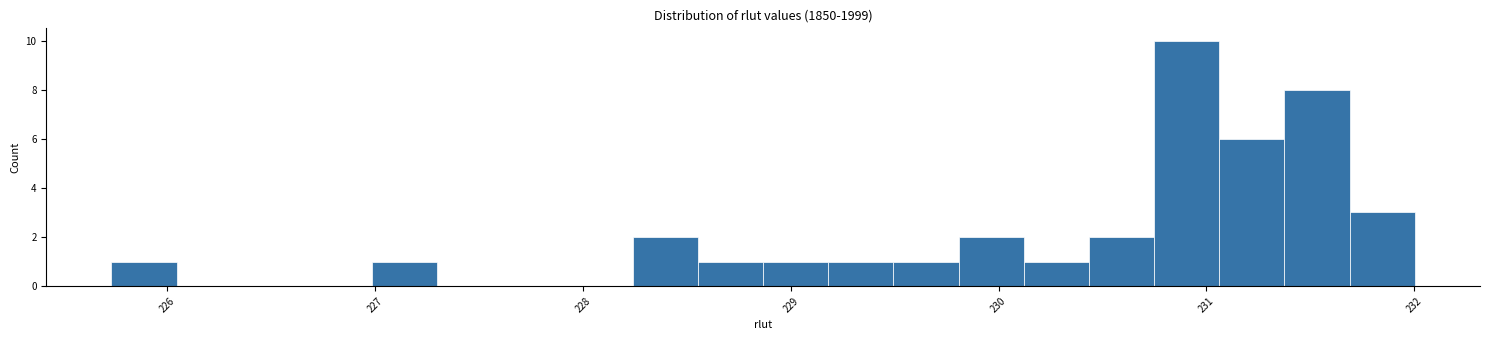

Around what value on the x-axis is the tallest bar? Give the approximate position of its centre, as read against the axis.

230.9